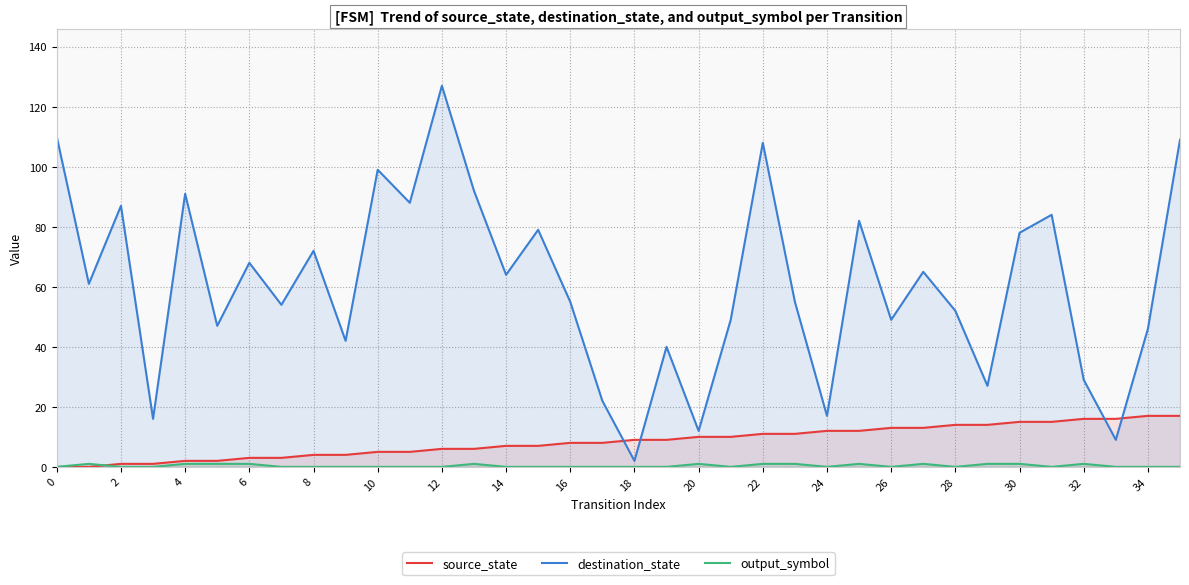

True or false: source_state has a value of 12 at 18.

False